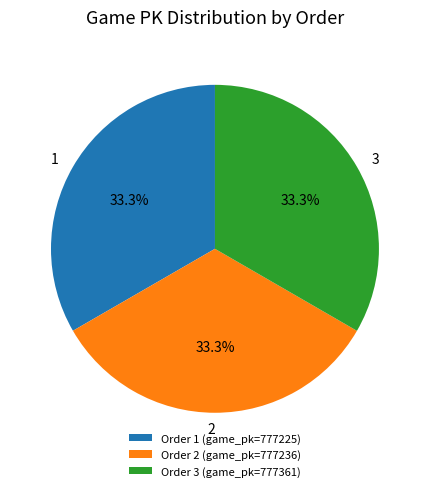

Does any single category account for the majority?

No